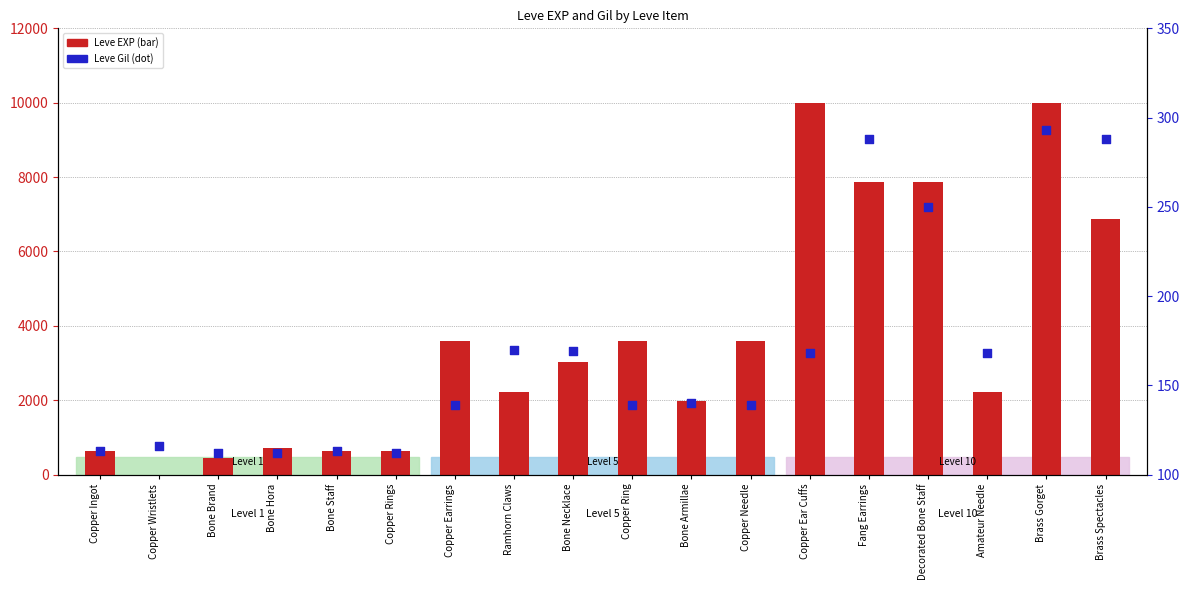

At which category is the sum across all series the highest?

Brass Gorget